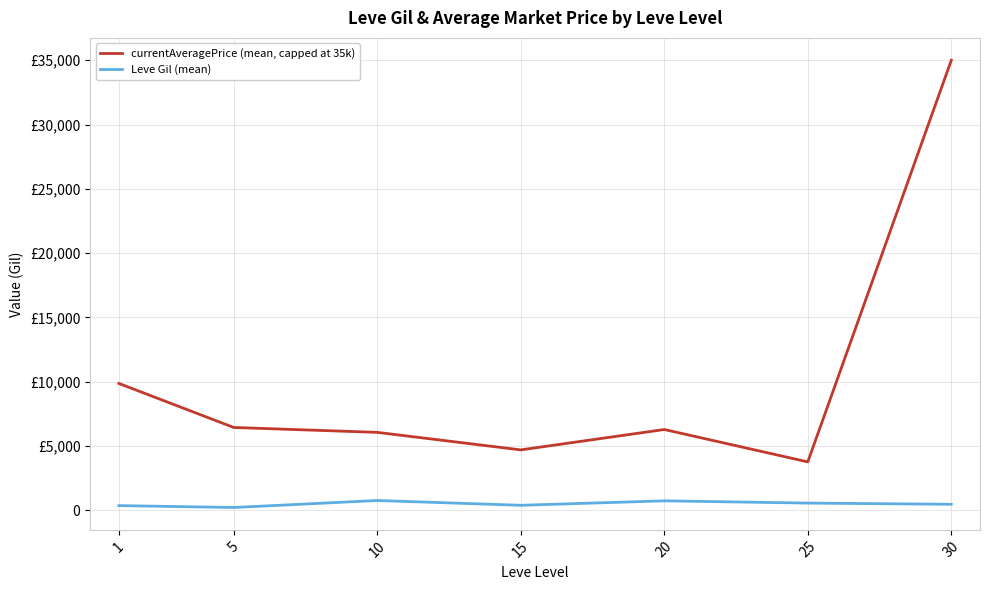

True or false: Leve Gil (mean) and currentAveragePrice (mean, capped at 35k) intersect in this chart.

False